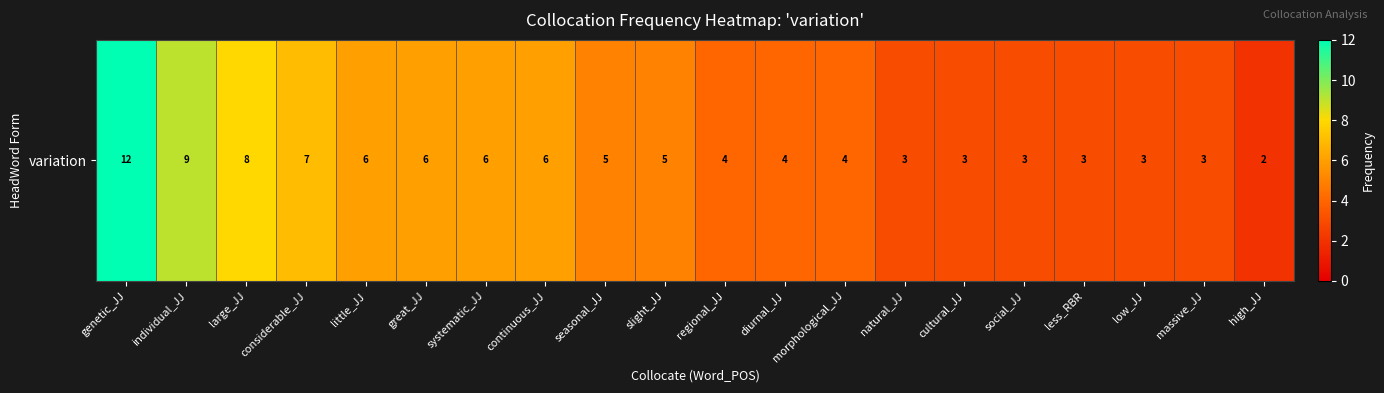

The chart shows a value of 9 at individual_JJ. True or false?

True